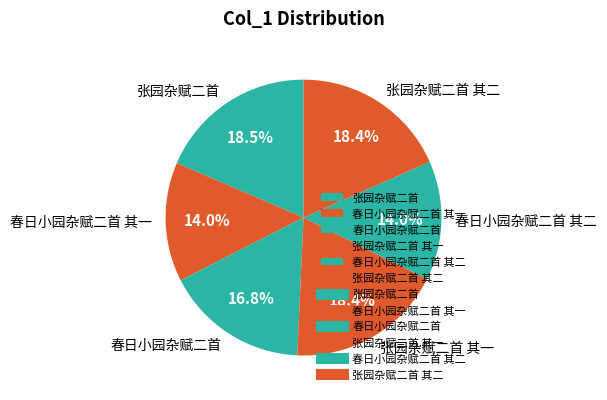

To the nearest percent, what portion does 春日小园杂赋二首 represent?

17%